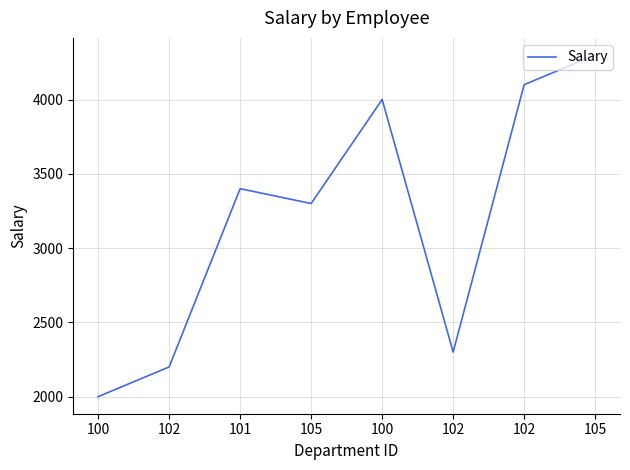

Is it true that the value at 102 is 2200?

True